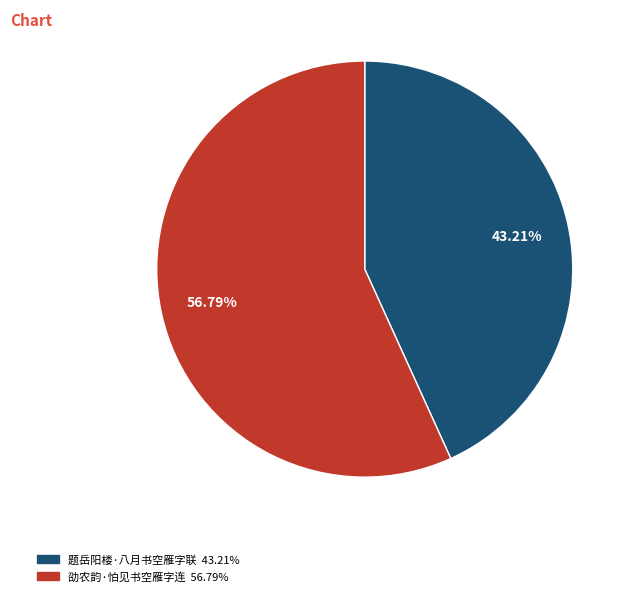

Do 题岳阳楼·八月书空雁字联 and 劭农韵·怕见书空雁字连 together represent more than half of the pie?

Yes